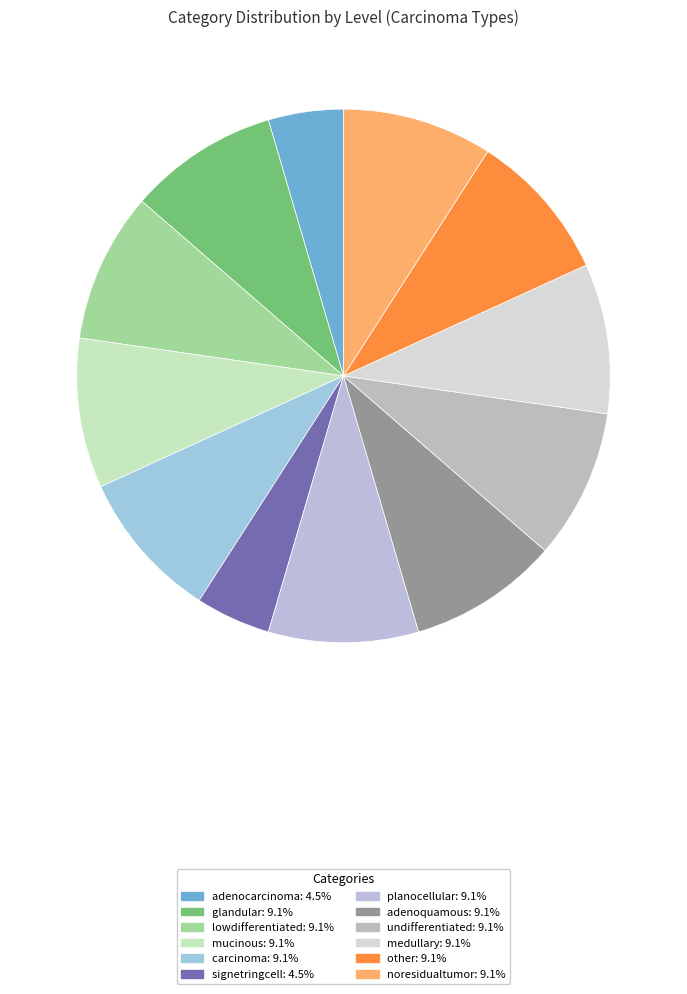

How many slices are in this pie chart?

12